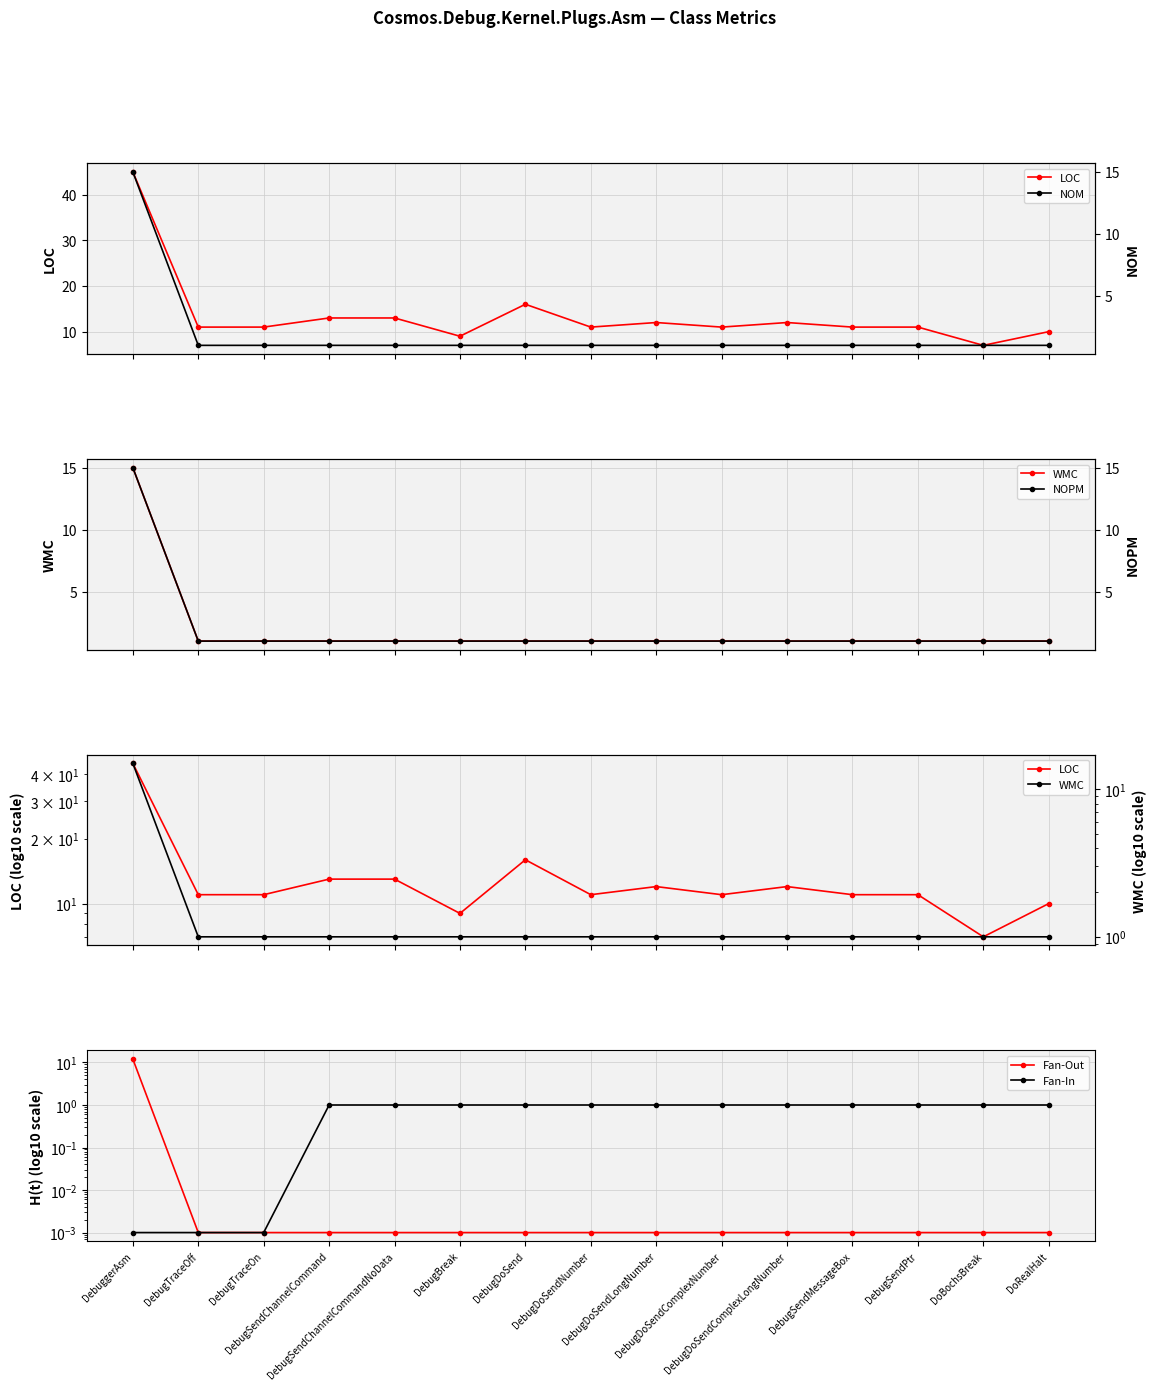

What is the total value across all series at DebugDoSendComplexLongNumber?

16.0